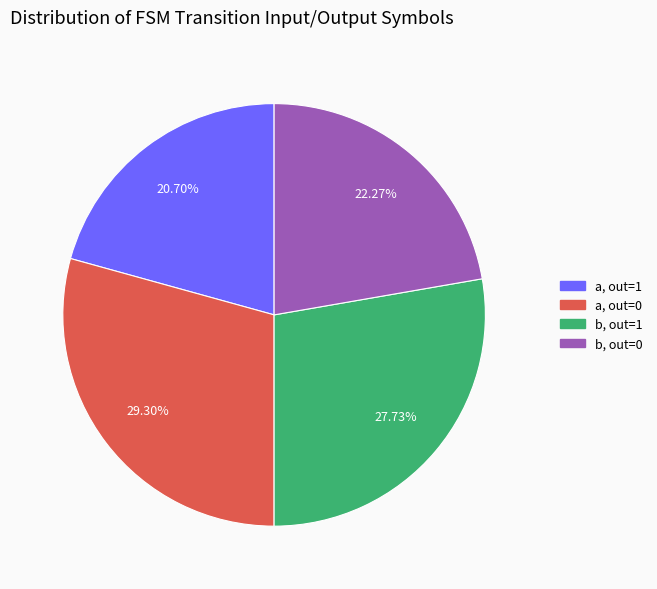

Does any single category account for the majority?

No